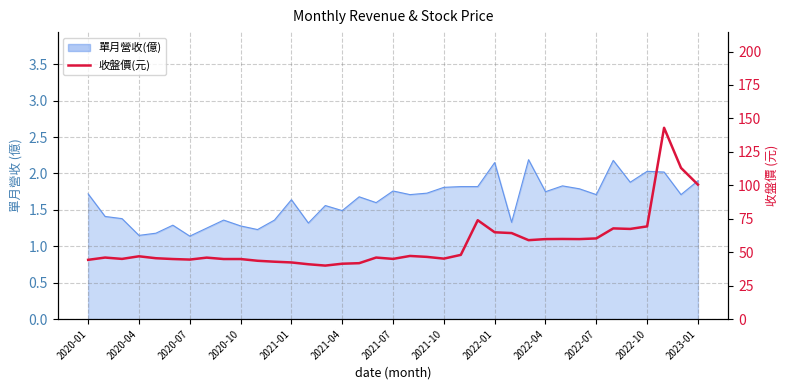

True or false: the data shows 40.0 at 14.

True